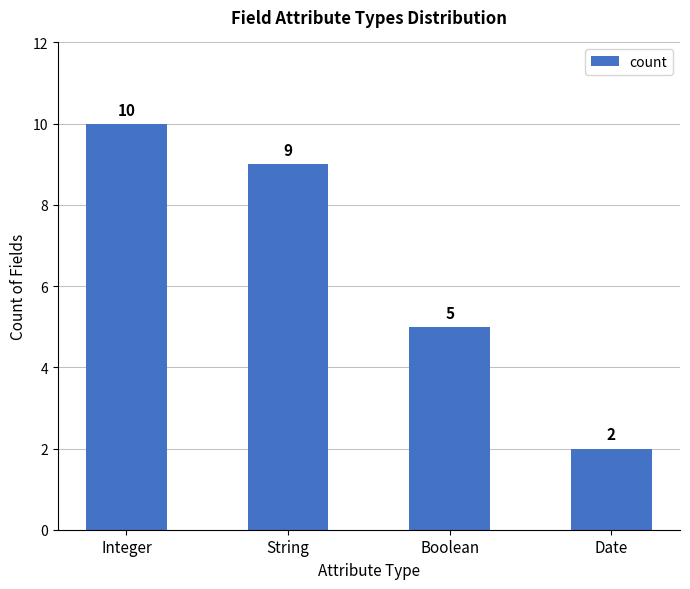

At which label is the value closest to 6?

Boolean